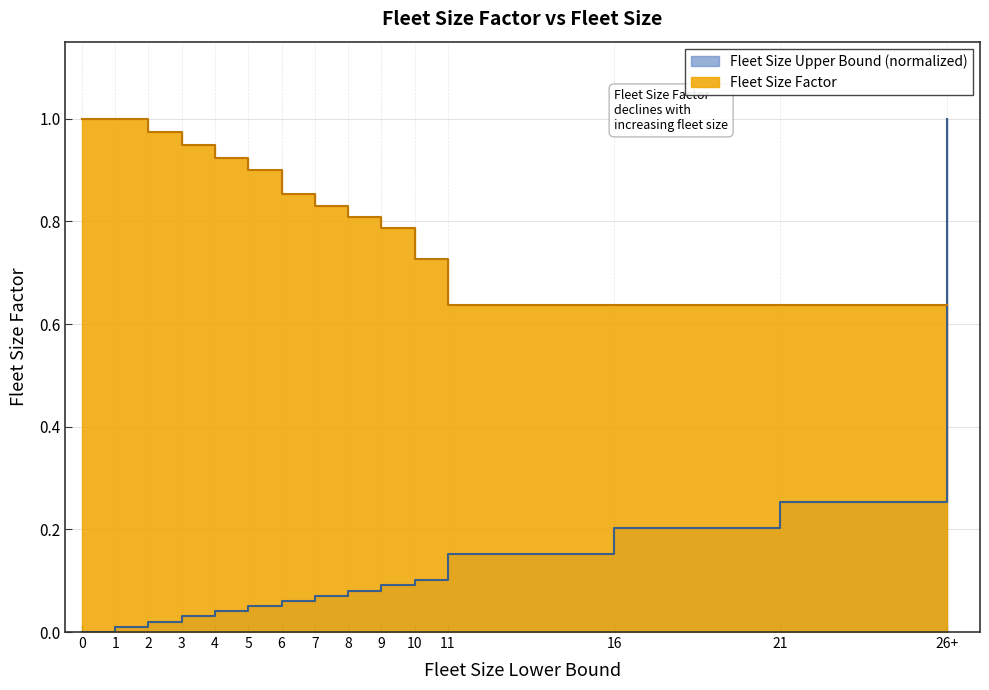

Where do Fleet Size Upper Bound and Fleet Size Factor first cross each other?

21 and 26+